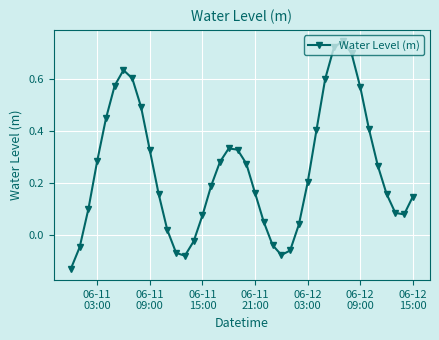

What is the difference between the second highest and second lowest values?

0.8